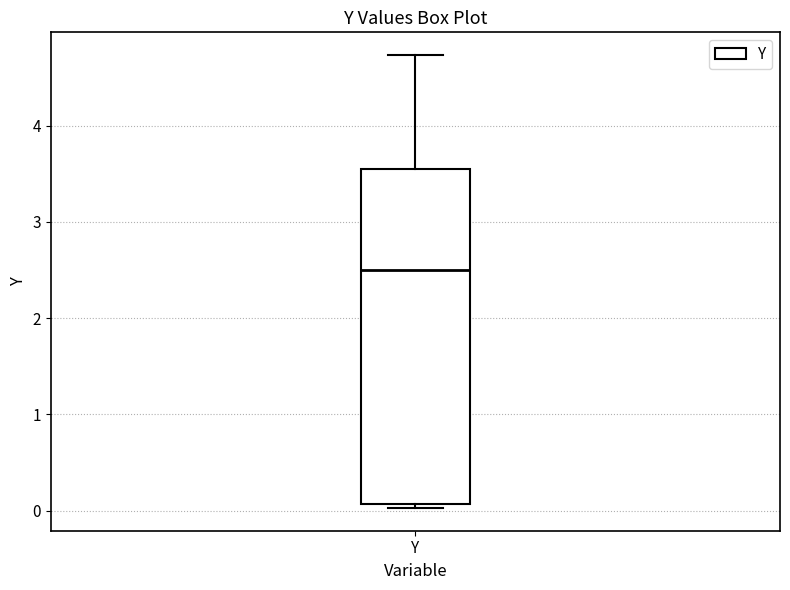

Read this box plot against the y-axis: the position of the median line, the range covered by the box, and the ends of both whiskers. The values are not printed on the chart, so give them approximately, as read against the axis.

median 2.5, box 0.1 to 3.5, whiskers 0.0 to 4.7